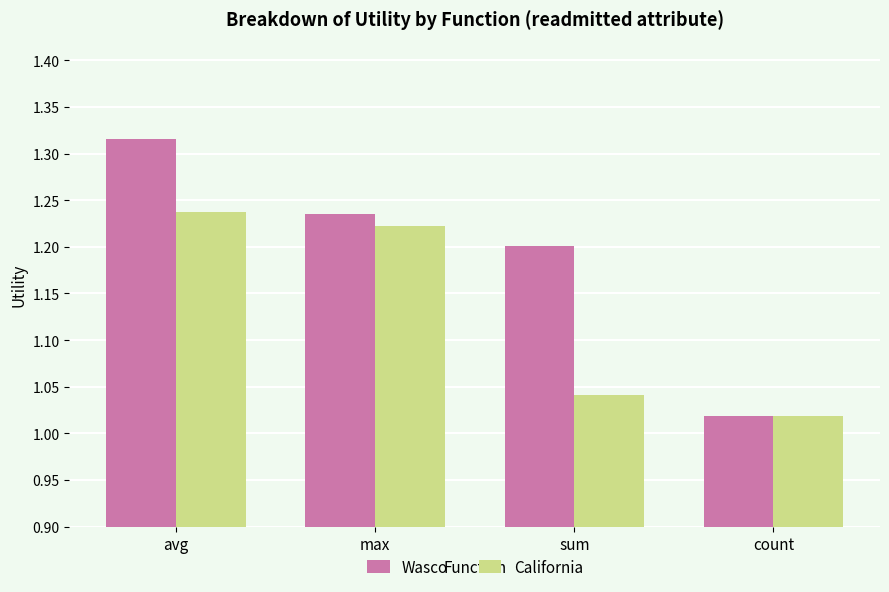

What is the label of the 3rd bar from the right?

max